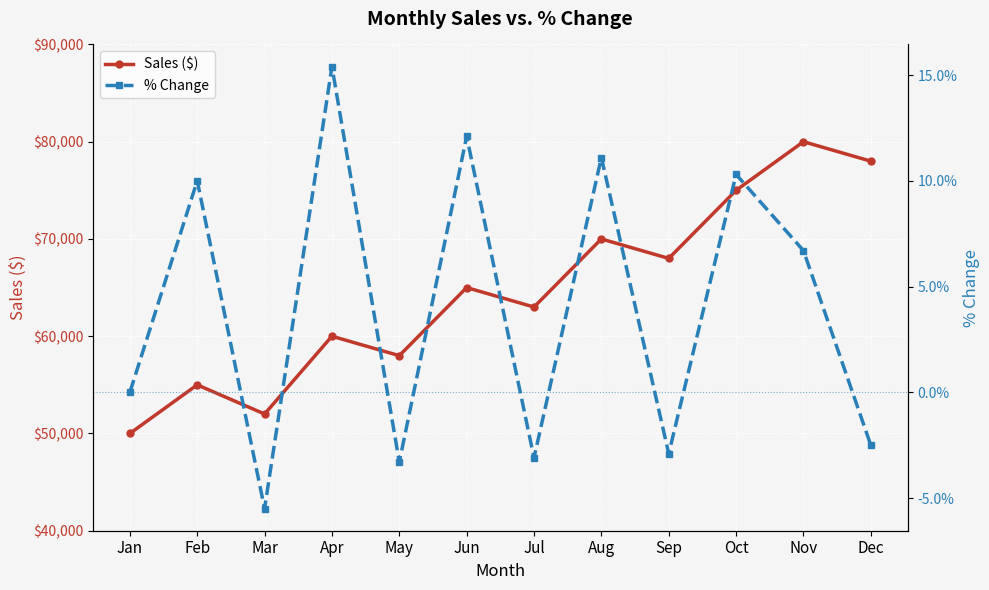

What is the total value across all series at Jun?

65000.1